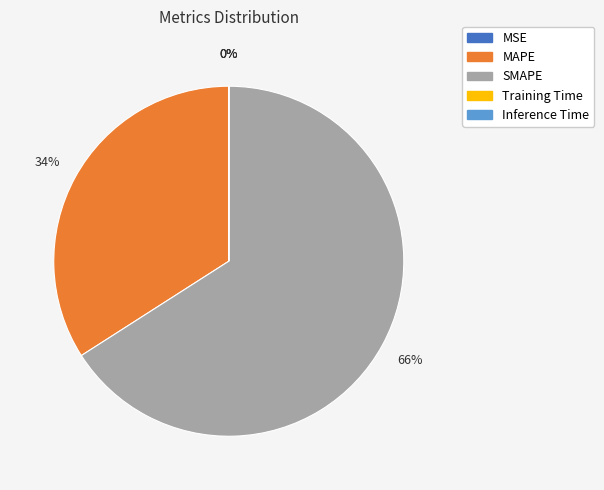

Which slice is the largest?

SMAPE